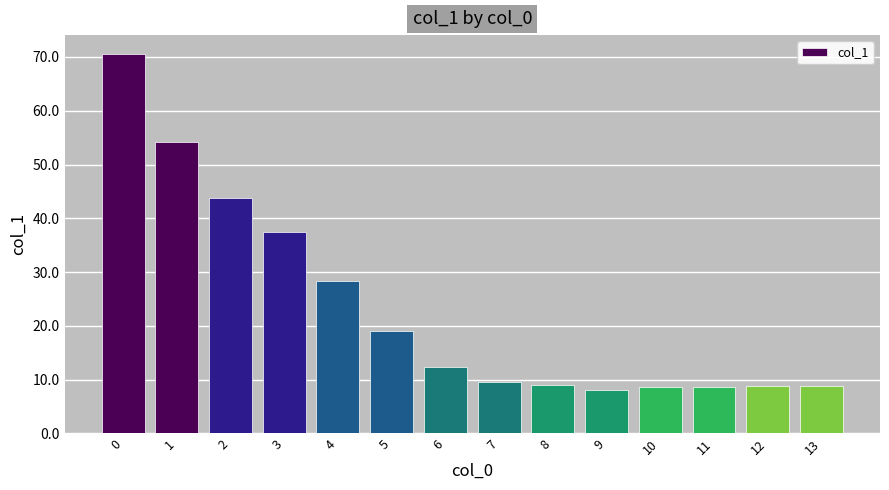

How many data points does each series have?

14